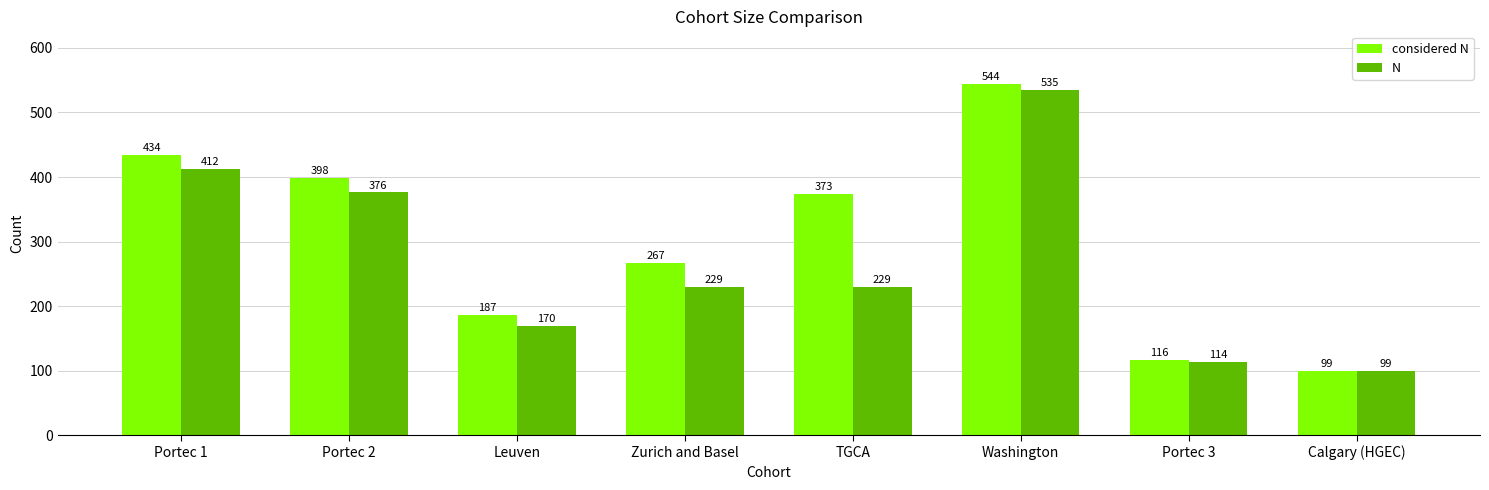

Where does the N series first go above 229?

Portec 1